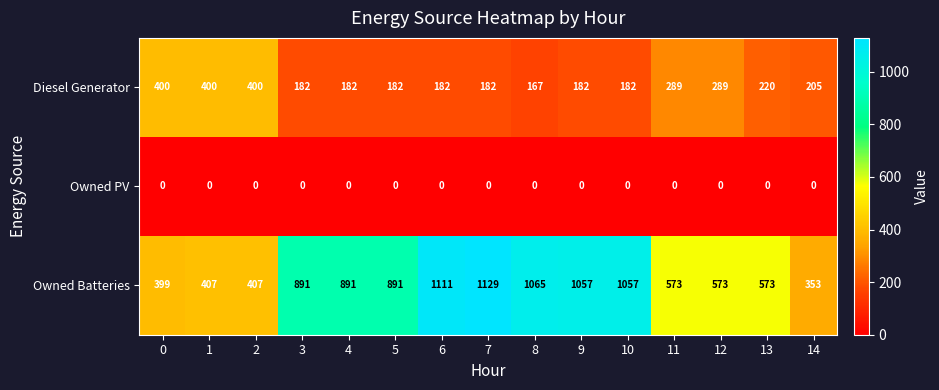

How many series are shown in this chart?

3